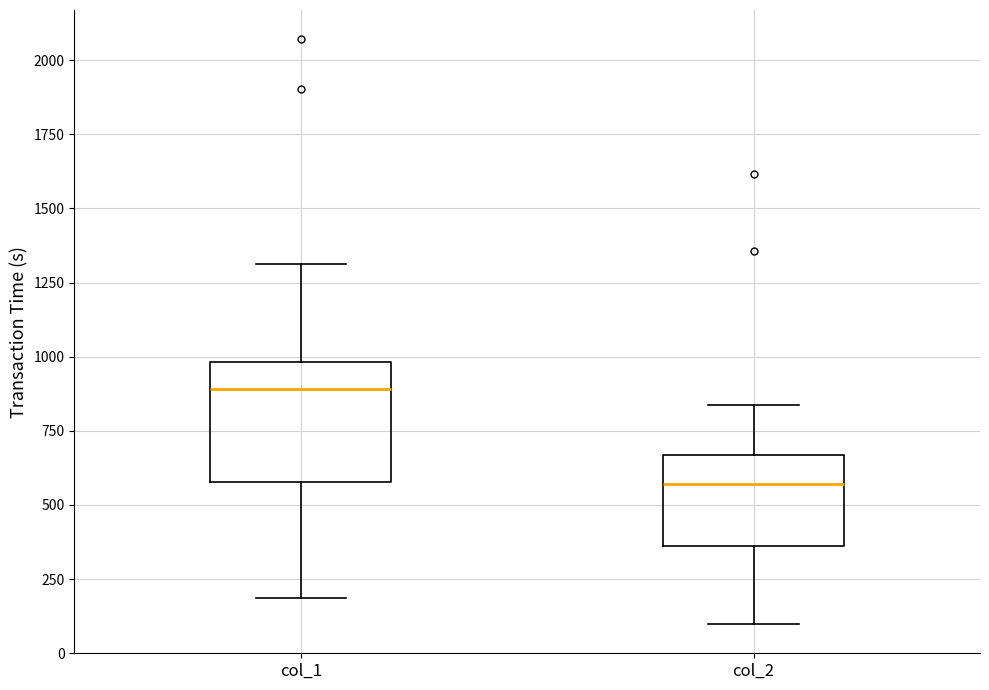

Where is the lower edge of the box for col_2 on the y-axis? The values are not printed on the chart, so give them approximately, as read against the axis.

350